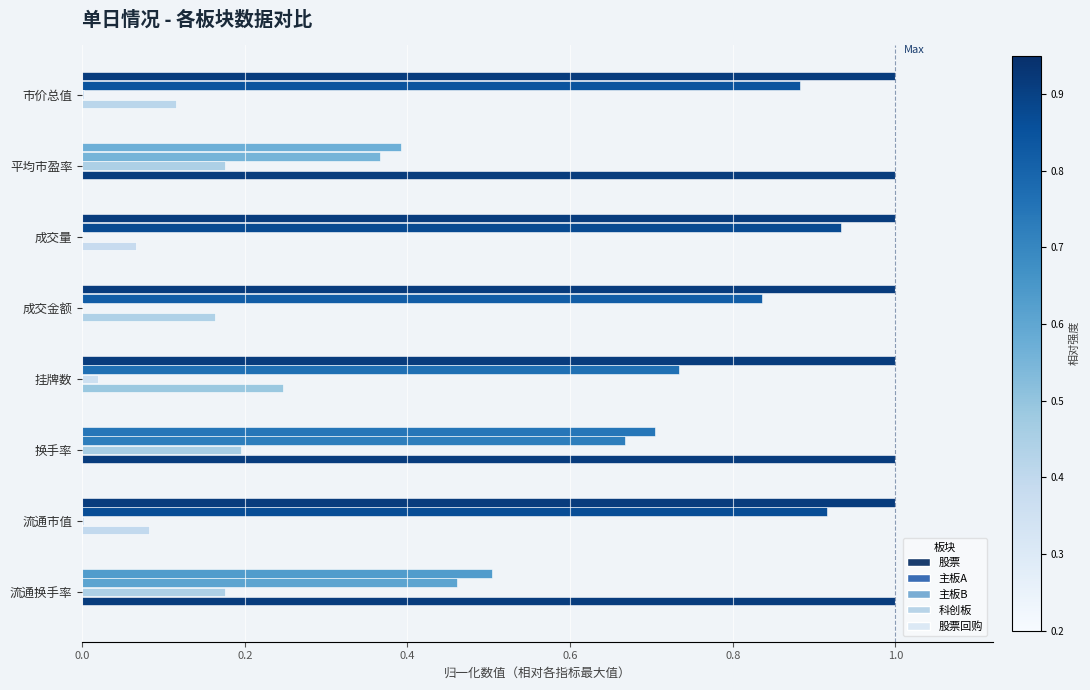

How many distinct data groups are displayed?

5